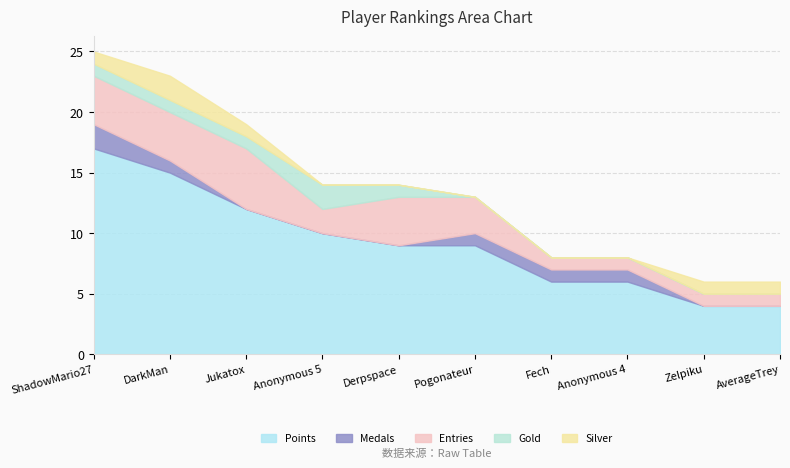

What is the total value across all series at Pogonateur?

13